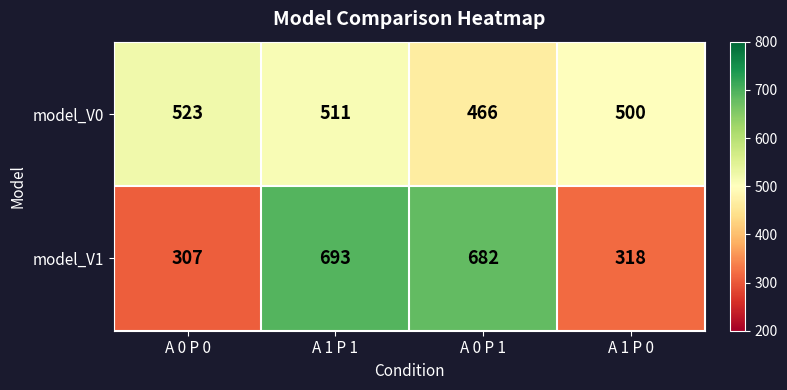

Which category has the lowest value across all series?

A 0 P 0